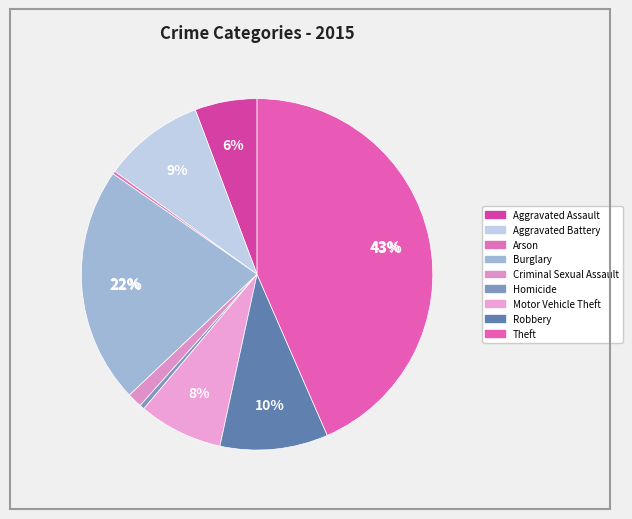

True or false: Criminal Sexual Assault accounts for 1% of the total.

True